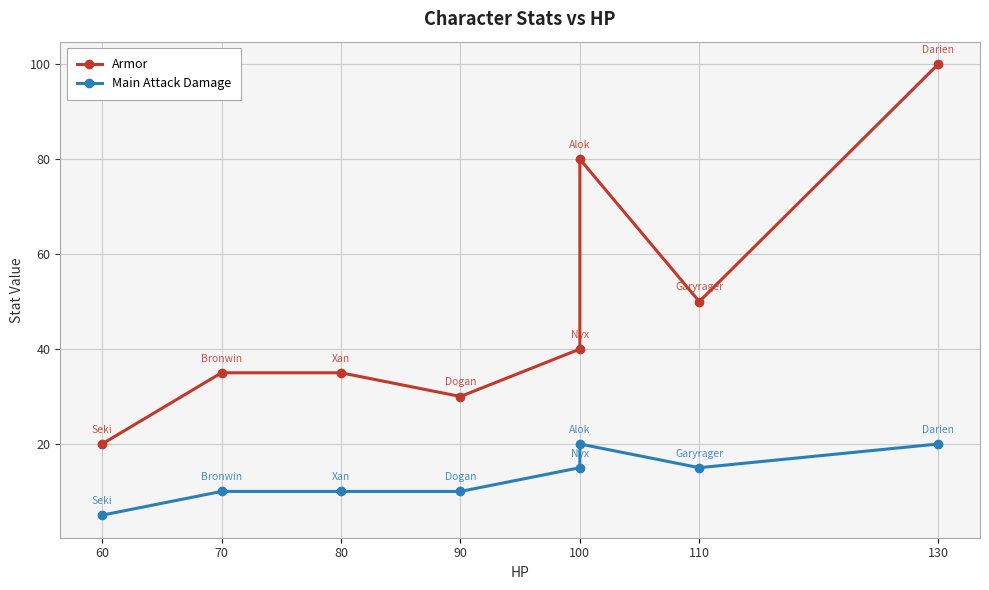

Is it true that Main Attack Damage equals 22 at 100?

False